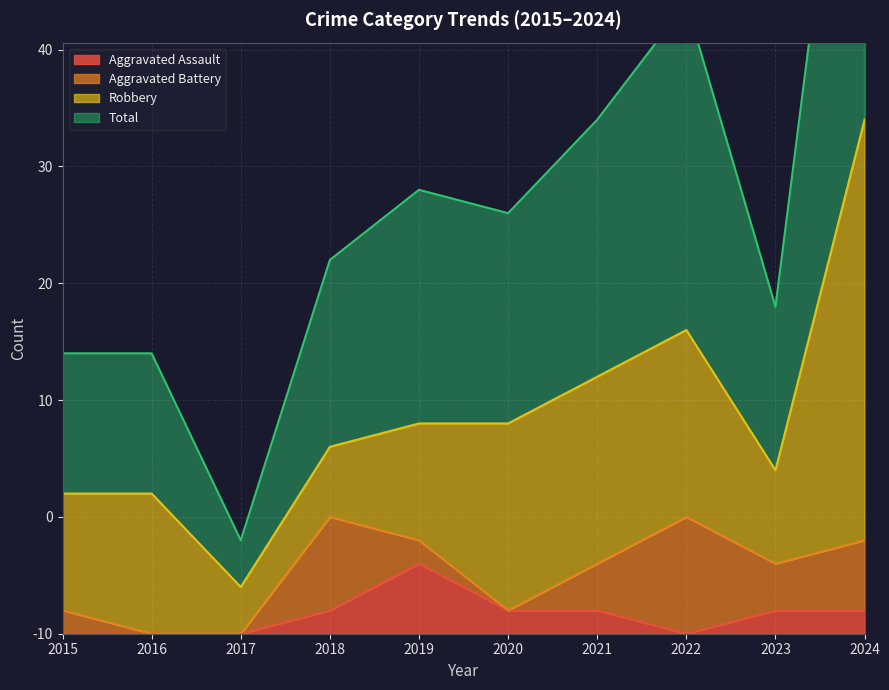

True or false: Aggravated Assault and Total cross at least once.

False